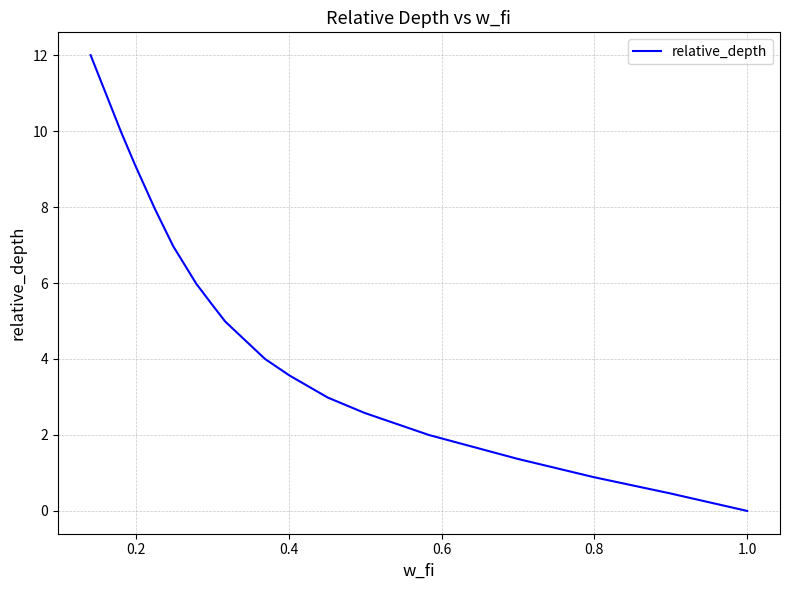

What is the greatest value displayed?

12.0